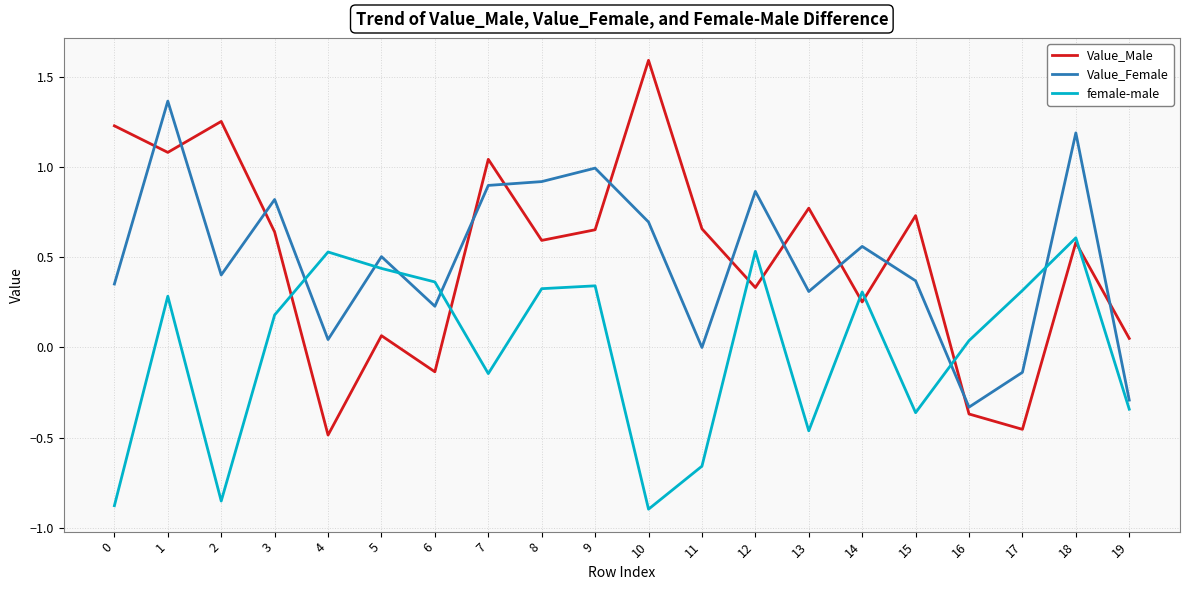

Is it true that Value_Female equals 0.1 at 0?

False